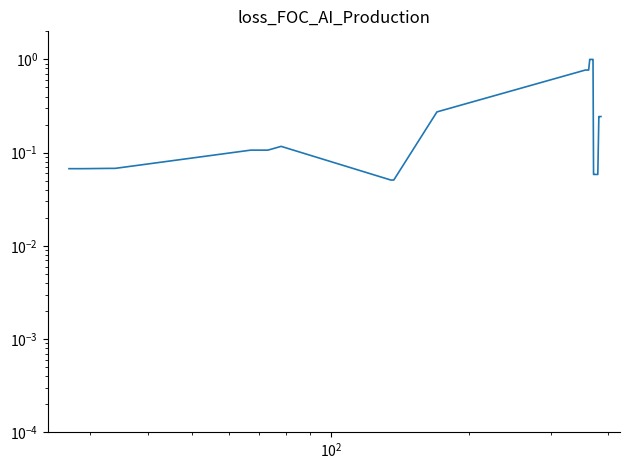

Reading left to right, extract all data points from this chart.

0.1	0.1	0.1	0.1	0.1	0.1	0.1	0.1	0.1	0.1	0.1	0.1	0.1	0.3	0.8	0.8	0.8	0.8	0.8	0.8	1.0	1.0	1.0	1.0	1.0	1.0	0.1	0.1	0.1	0.1	0.1	0.1	0.1	0.1	0.1	0.2	0.2	0.2	0.2	0.2